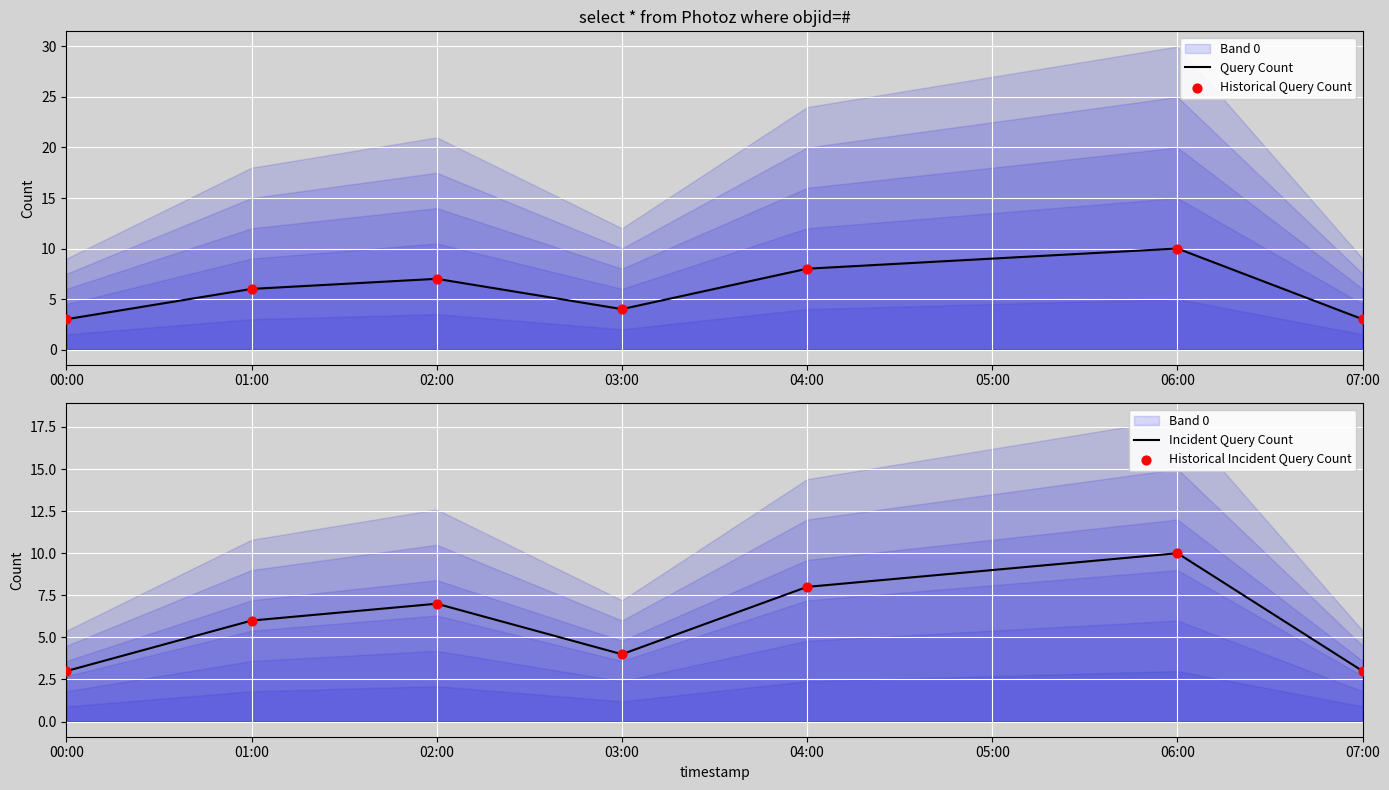

Which series contains the lowest Y value?

Query Count